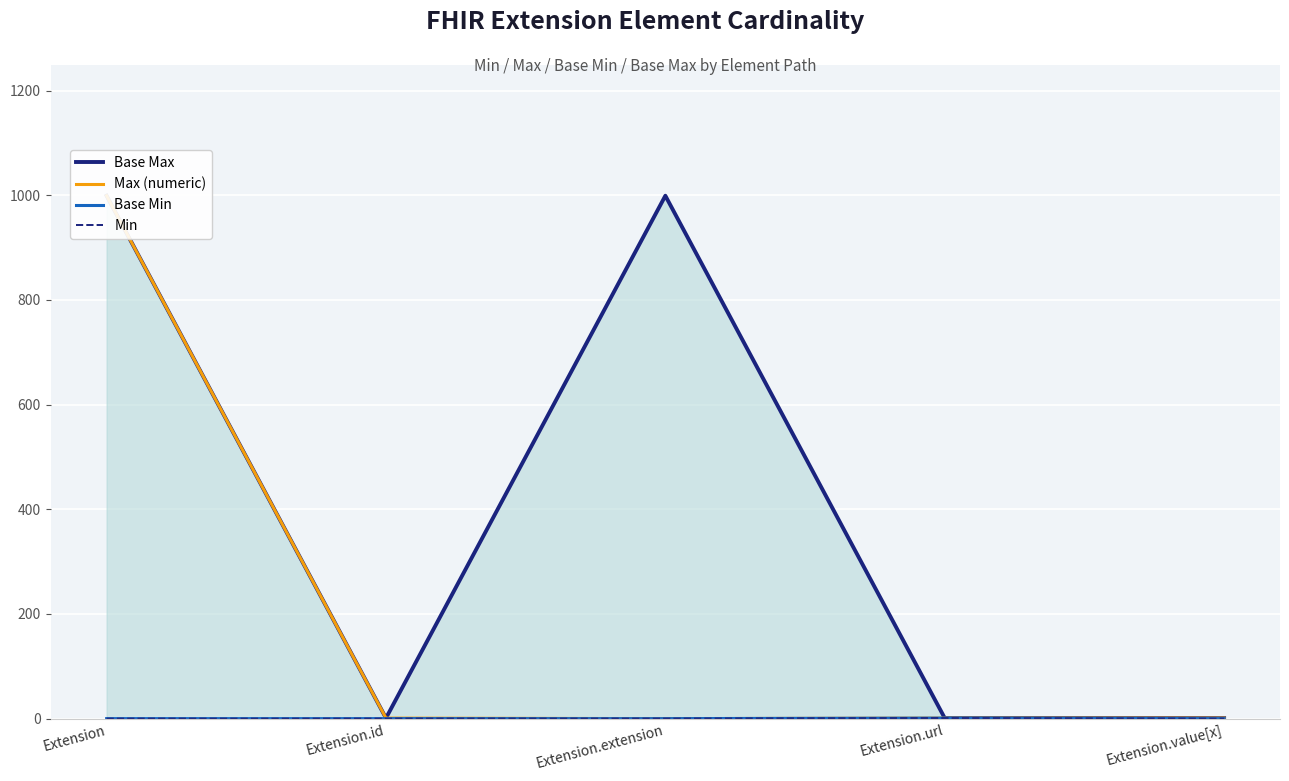

True or false: Min has more than 1 points higher than both neighbors.

False